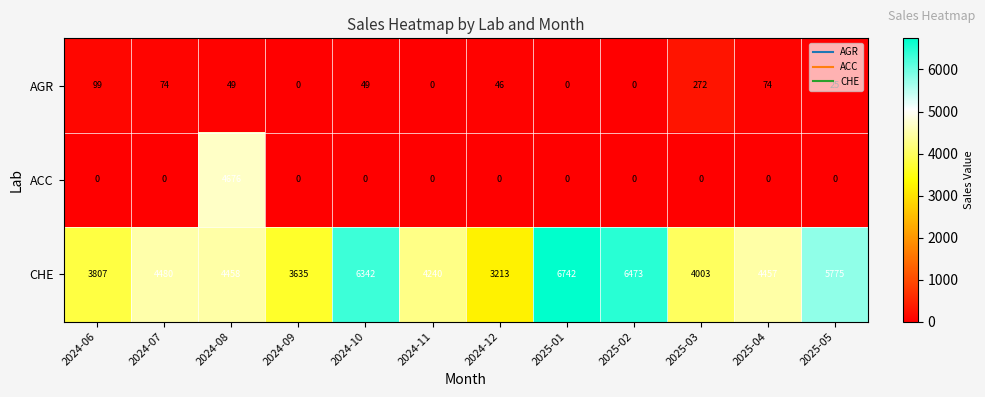

True or false: AGR has a value of 0 at 2025-02.

True